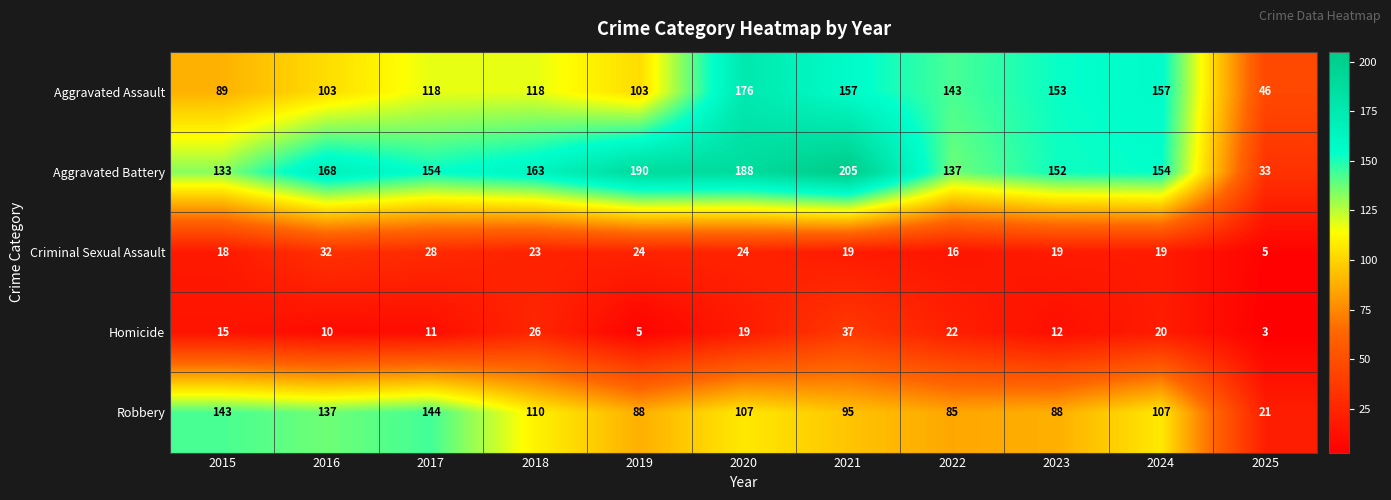

Where is Robbery nearest to the value 82?

2022